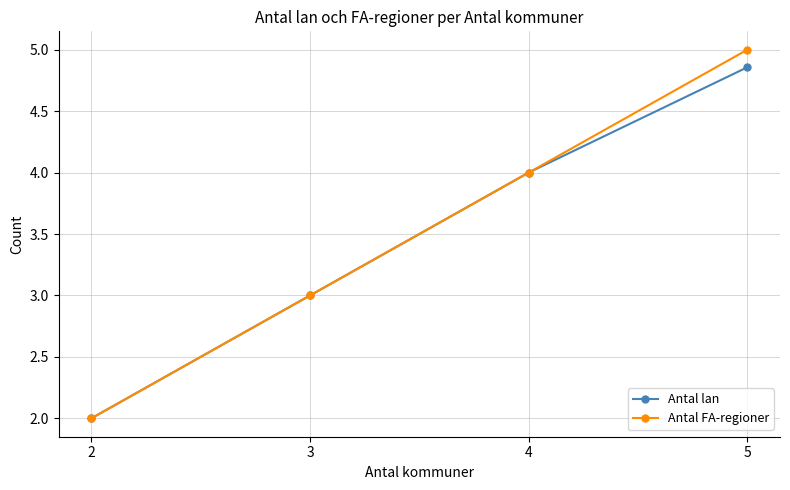

What is the average value of the Antal lan series?

3.5